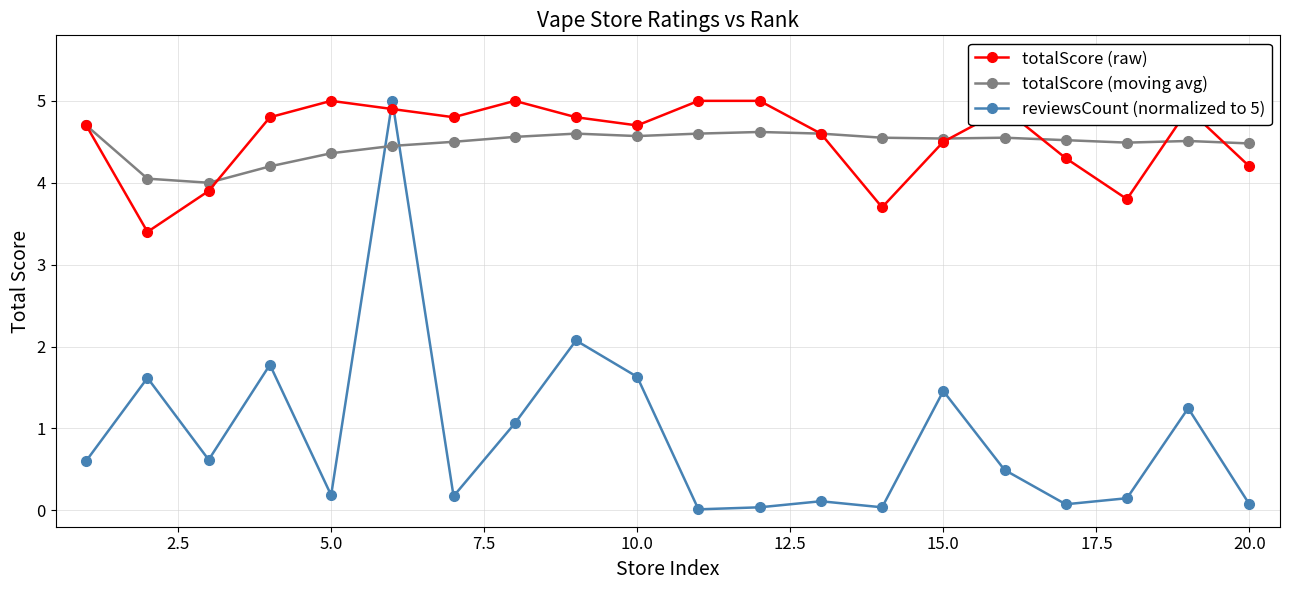

Which series has the widest spread of values?

reviewsCount (normalized to 5)